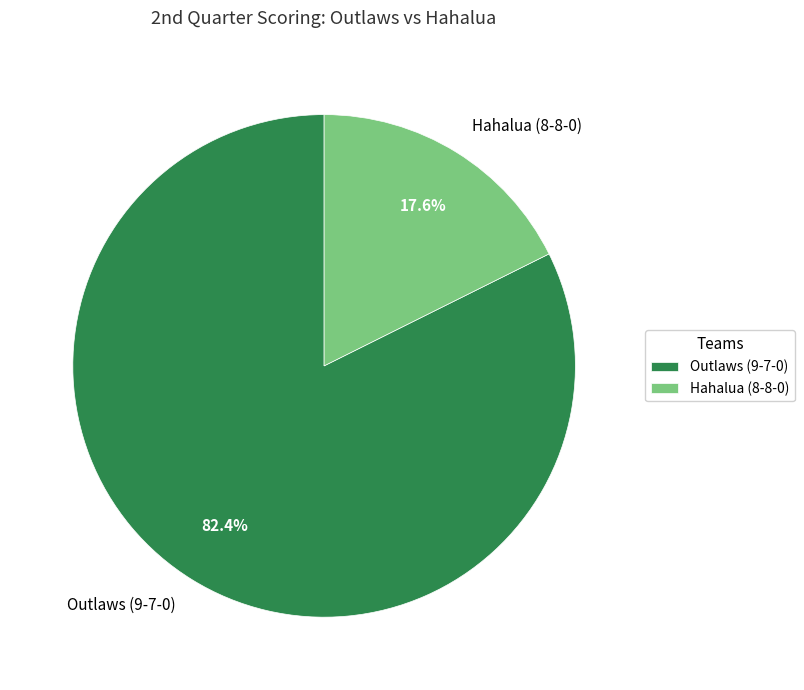

What percentage do Hahalua (8-8-0) and Outlaws (9-7-0) together represent?

100.0%